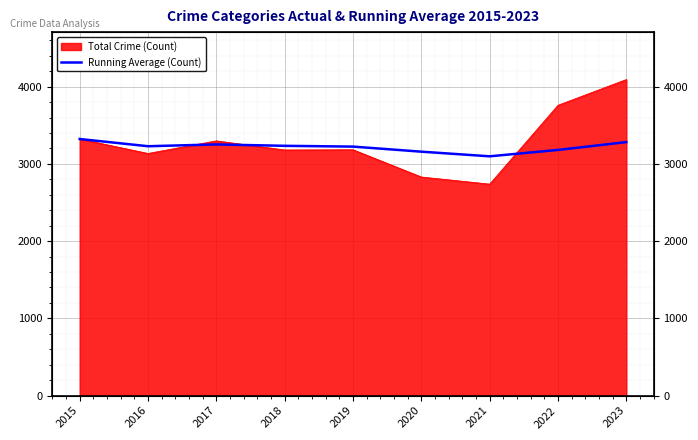

Which label corresponds to the smallest value in the chart?

2021